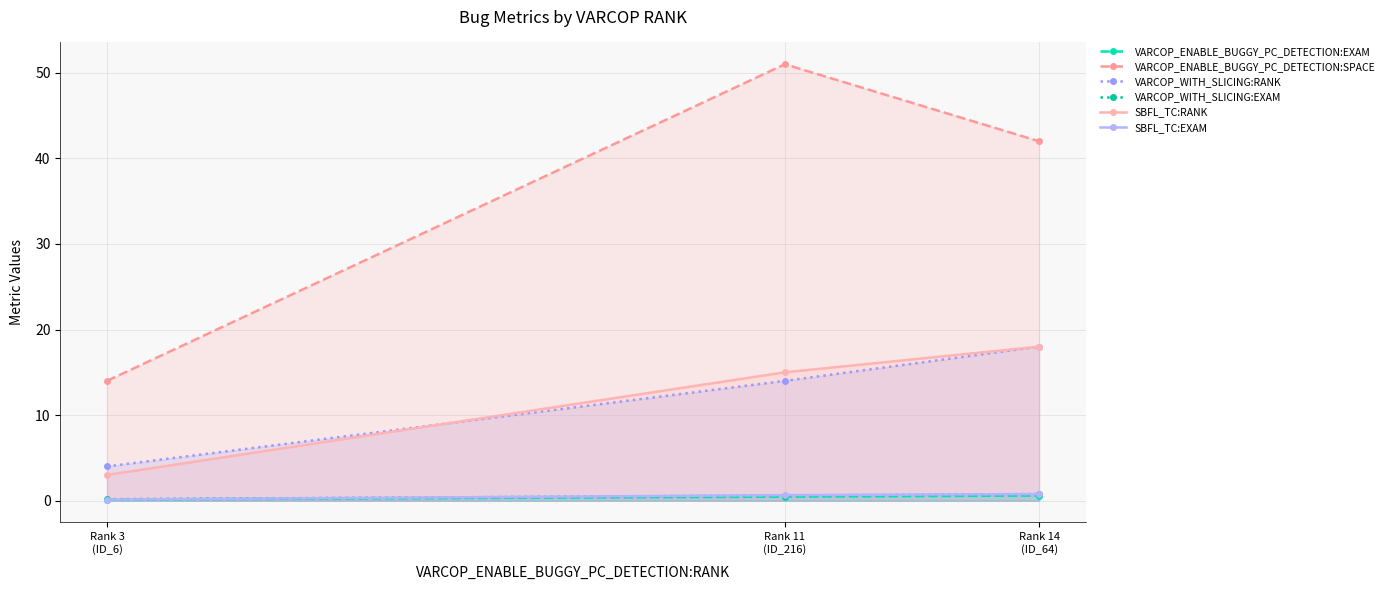

Reading right to left, transcribe all the data shown in this chart.

VARCOP_ENABLE_BUGGY_PC_DETECTION:EXAM: Rank 14
(ID_64)=0.6	Rank 11
(ID_216)=0.5	Rank 3
(ID_6)=0.1
VARCOP_ENABLE_BUGGY_PC_DETECTION:SPACE: Rank 14
(ID_64)=42.0	Rank 11
(ID_216)=51.0	Rank 3
(ID_6)=14.0
VARCOP_WITH_SLICING:RANK: Rank 14
(ID_64)=18.0	Rank 11
(ID_216)=14.0	Rank 3
(ID_6)=4.0
VARCOP_WITH_SLICING:EXAM: Rank 14
(ID_64)=0.8	Rank 11
(ID_216)=0.6	Rank 3
(ID_6)=0.2
SBFL_TC:RANK: Rank 14
(ID_64)=18.0	Rank 11
(ID_216)=15.0	Rank 3
(ID_6)=3.0
SBFL_TC:EXAM: Rank 14
(ID_64)=0.8	Rank 11
(ID_216)=0.6	Rank 3
(ID_6)=0.1